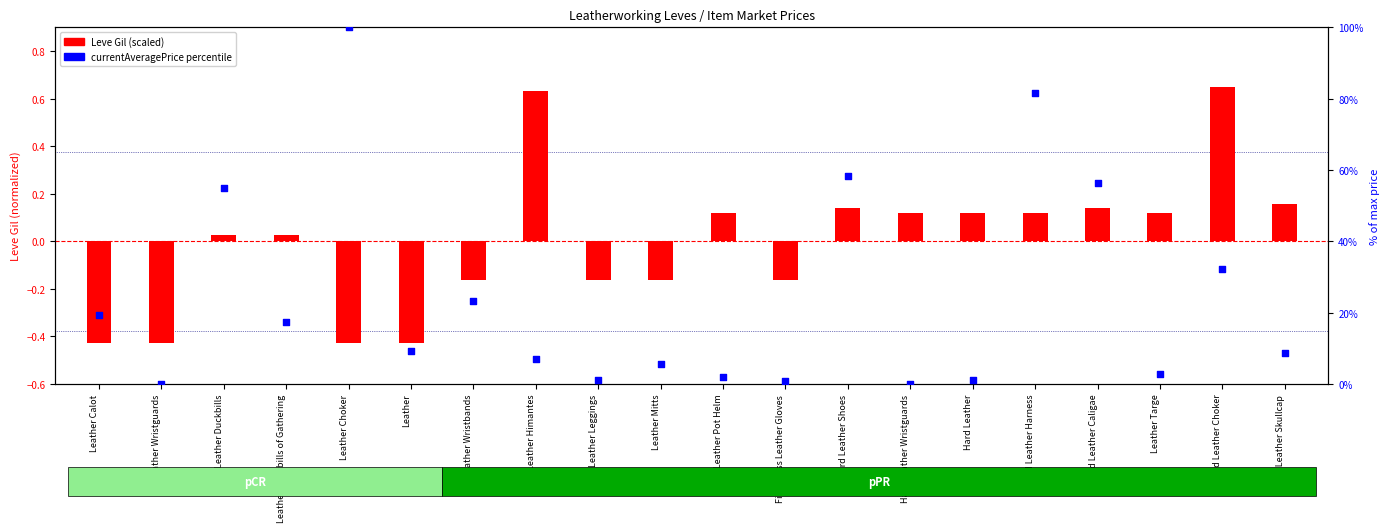

What are all the series names shown in the legend?

Leve Gil (scaled), currentAveragePrice percentile